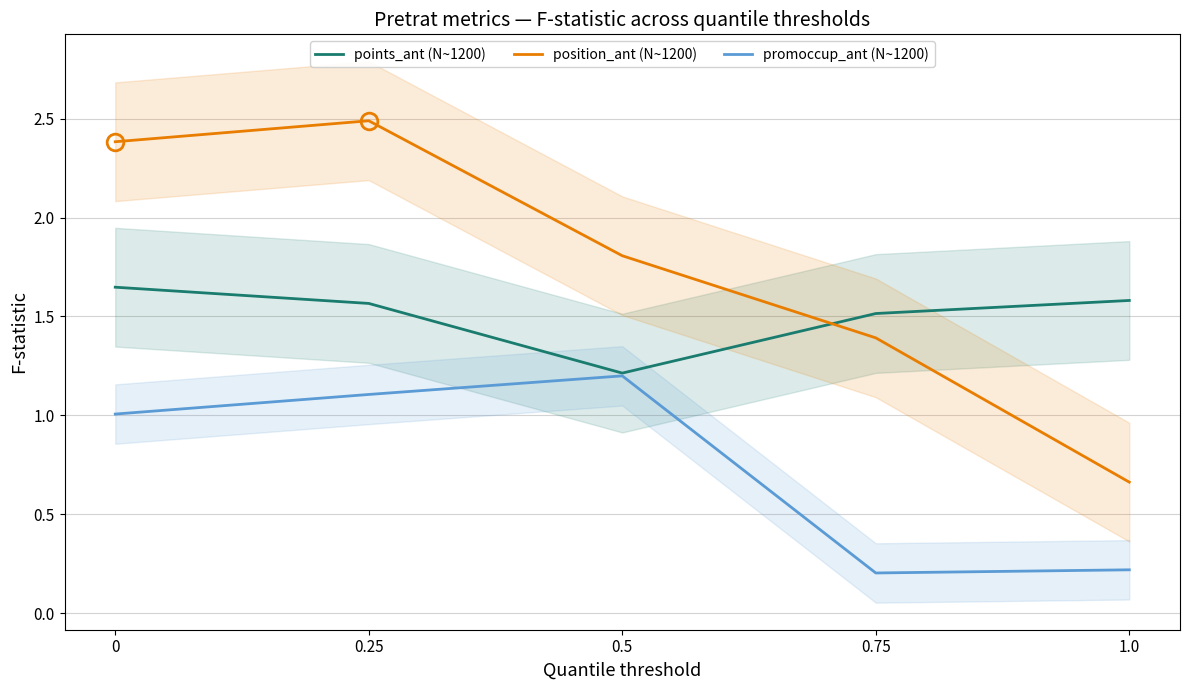

What is the label of the 4th point from the right?

0.25